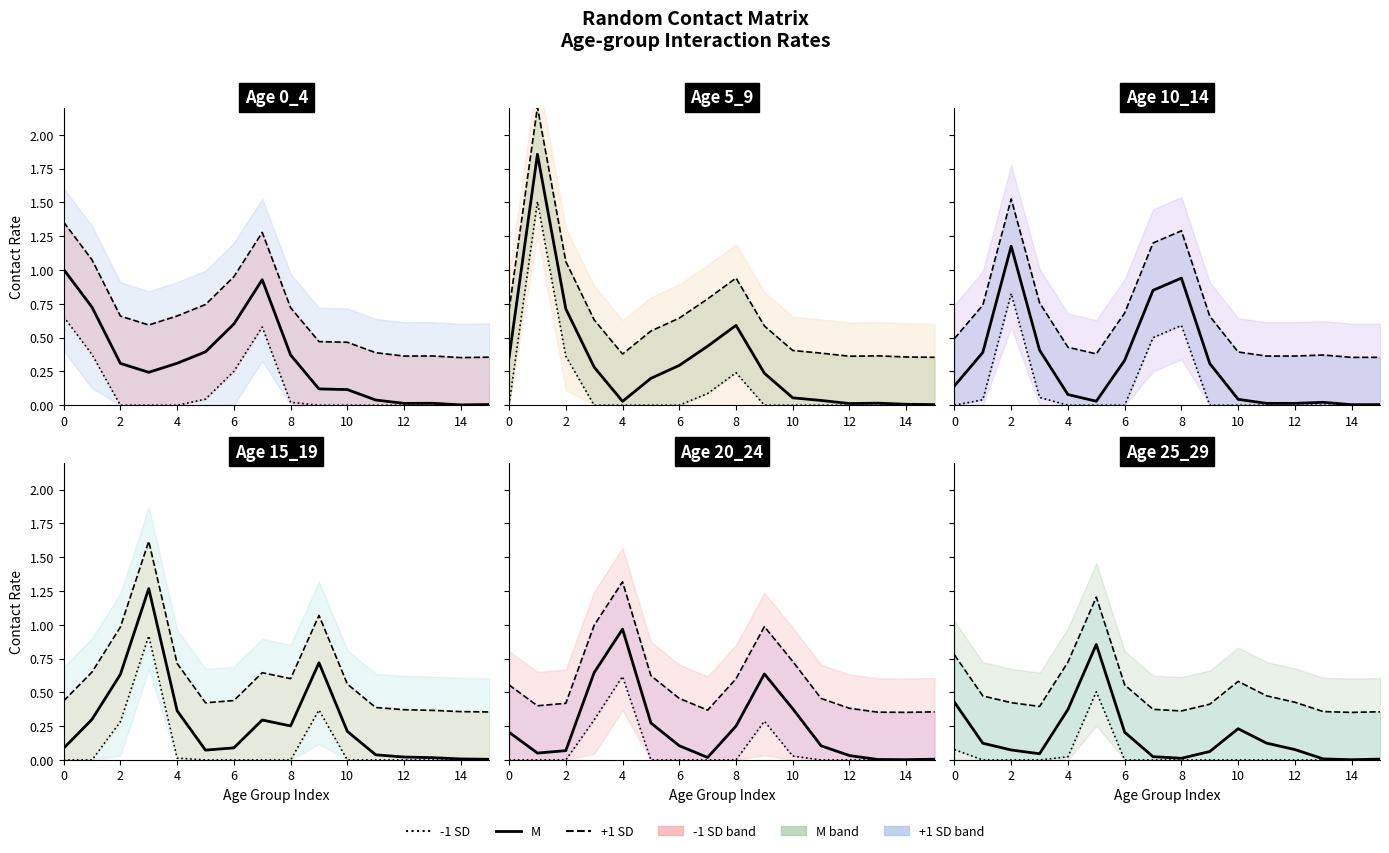

True or false: 10_14 has a value of 0.4 at 3.

True